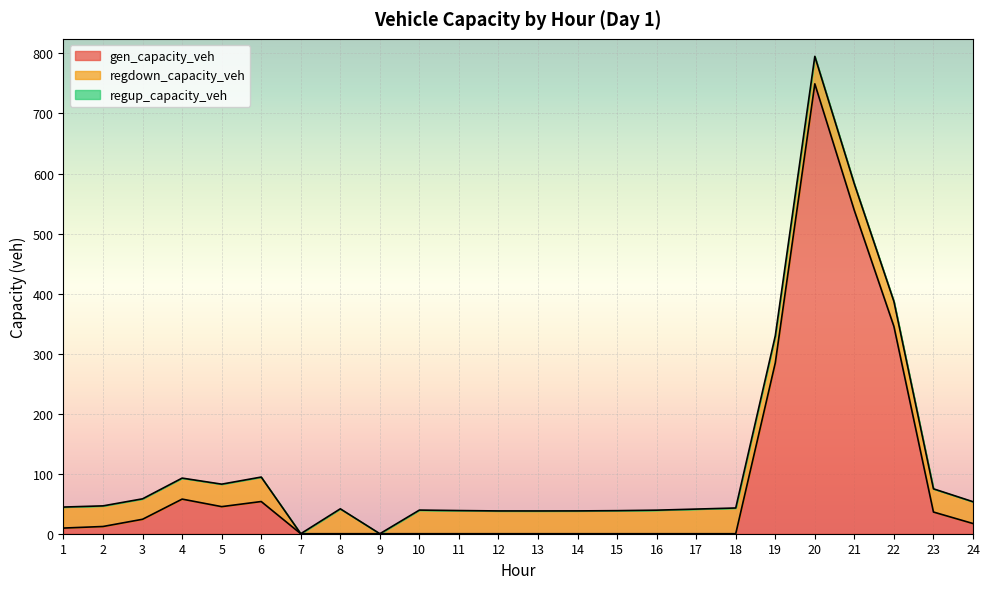

What is the sum of all gen_capacity_veh values?

2172.5